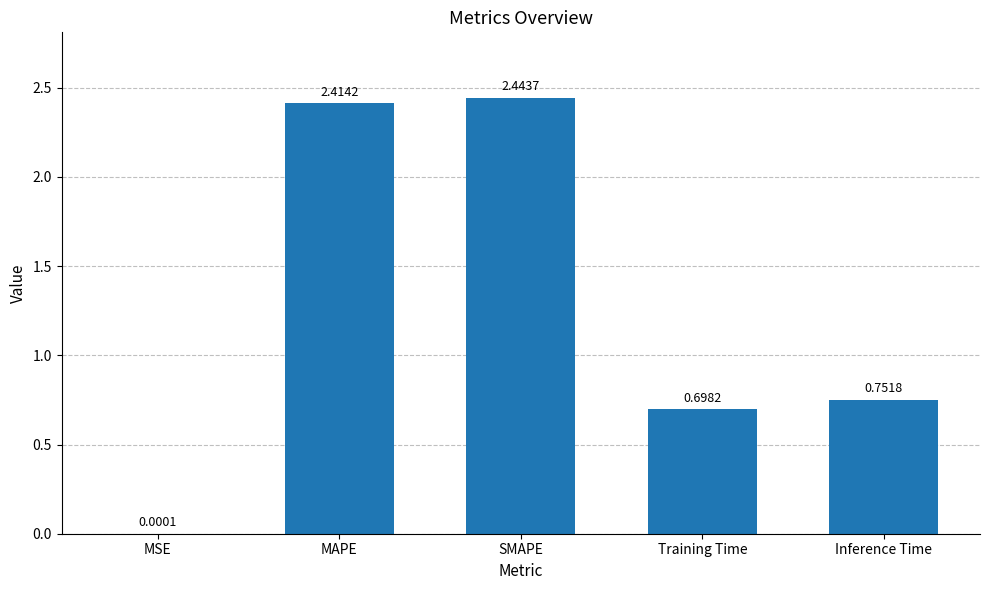

Between Inference Time and MAPE, which is larger?

MAPE